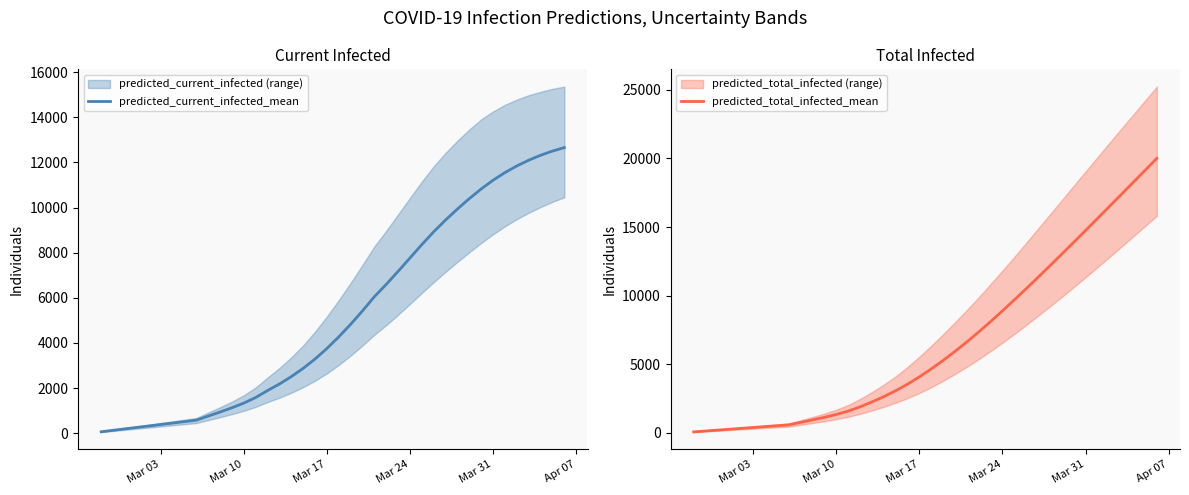

What is the sum of all predicted_total_infected_mean values?

265195